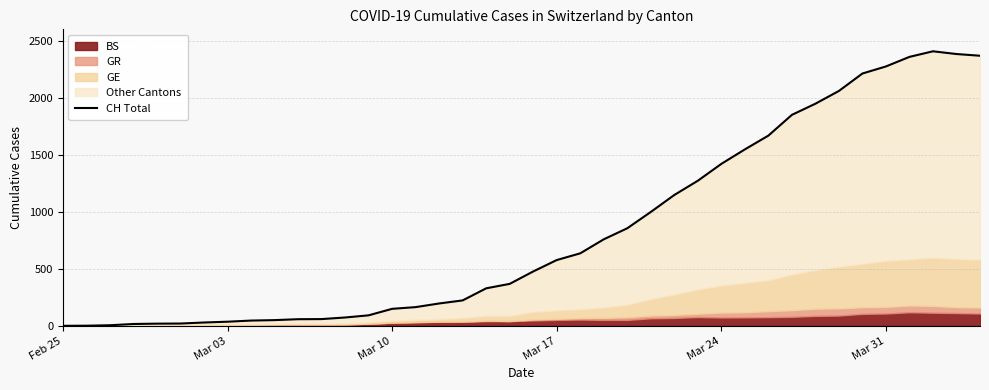

What is the difference between the maximum and minimum values?

2409